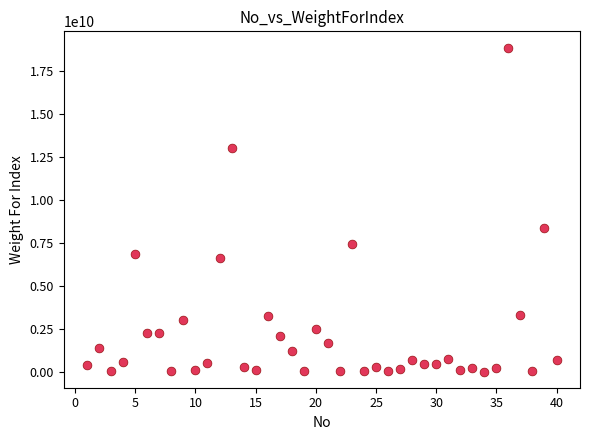

What Y value in the scatter plot is closest to 9421909435?

8369915354